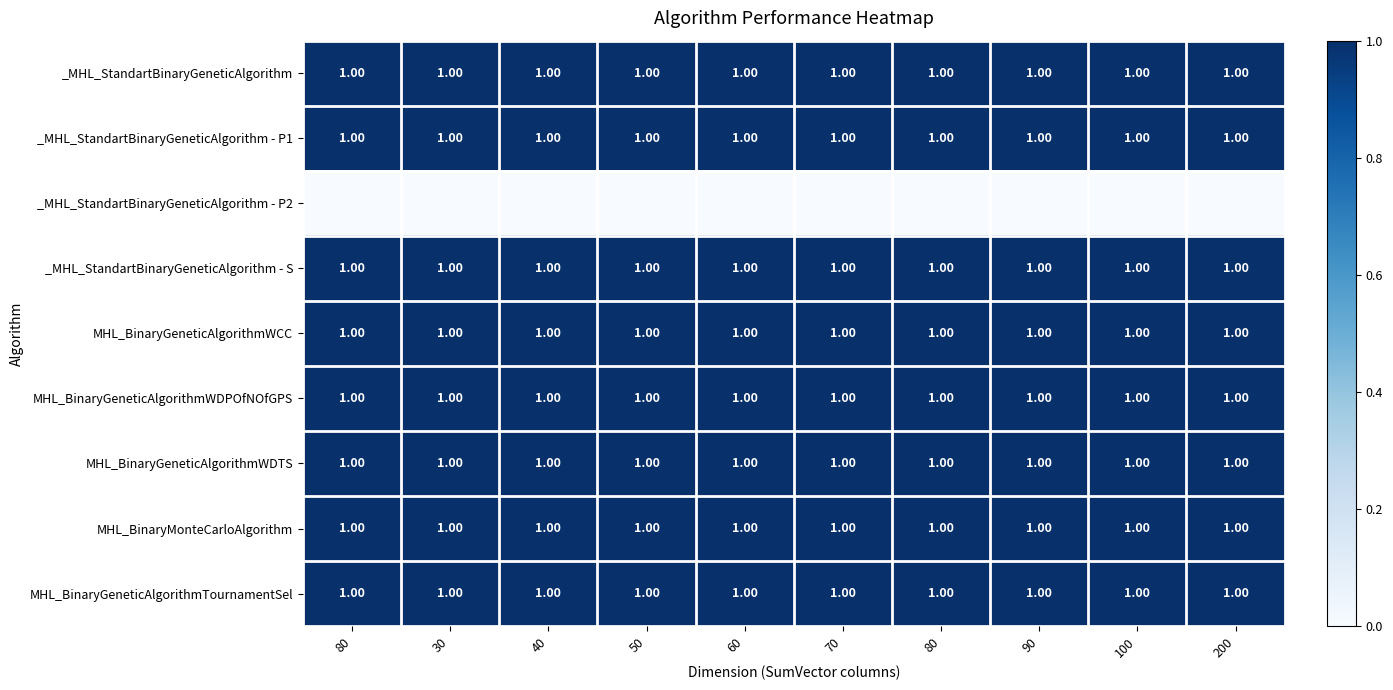

How many data points does each series have?

10